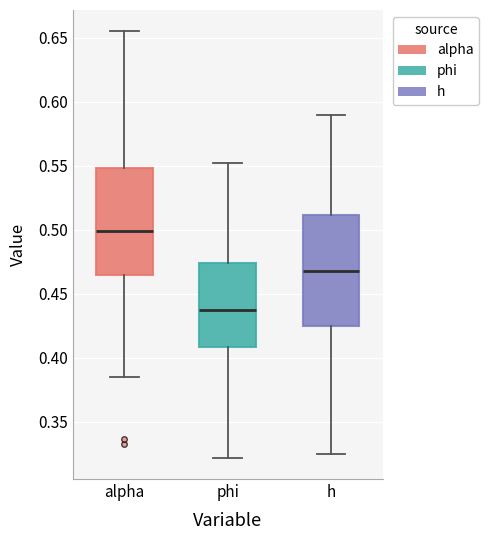

Reading left to right, transcribe this box plot: for each box, give where its median line is, the range the box spans, and where its two whiskers end, as read against the y-axis. The values are not printed on the chart, so give them approximately, as read against the axis.

alpha: median 0.500, box 0.465 to 0.550, whiskers 0.385 to 0.655
phi: median 0.435, box 0.410 to 0.475, whiskers 0.320 to 0.550
h: median 0.470, box 0.425 to 0.510, whiskers 0.325 to 0.590